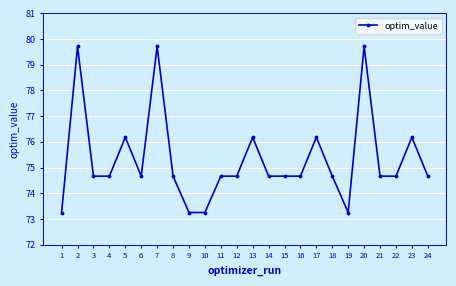

The chart shows a value of 108.9 at 14. True or false?

False